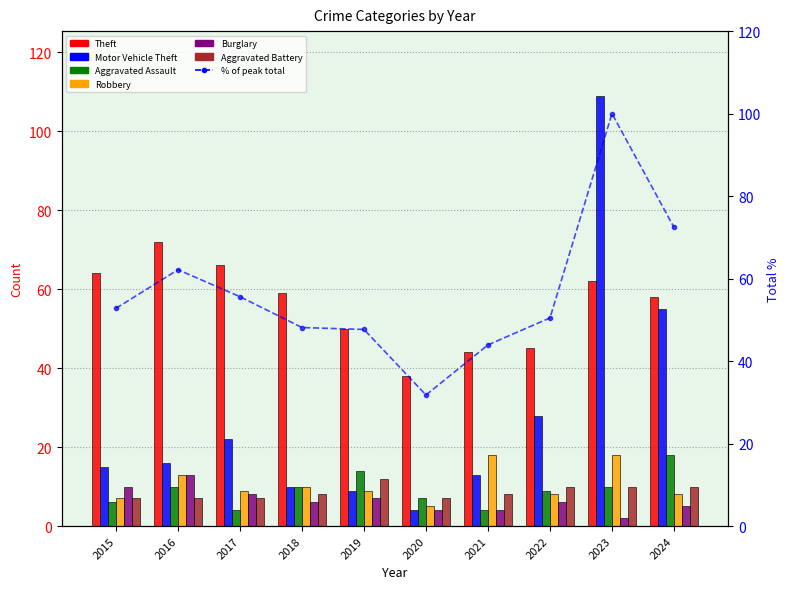

At which label does Robbery first exceed 9?

2016